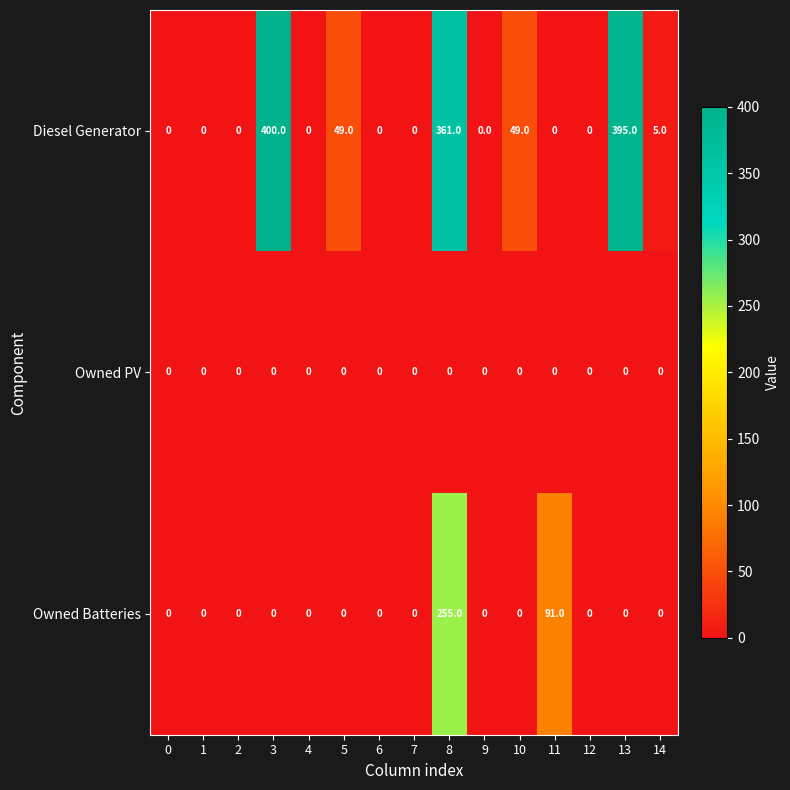

True or false: Diesel Generator has a value of 361 at 8.

True